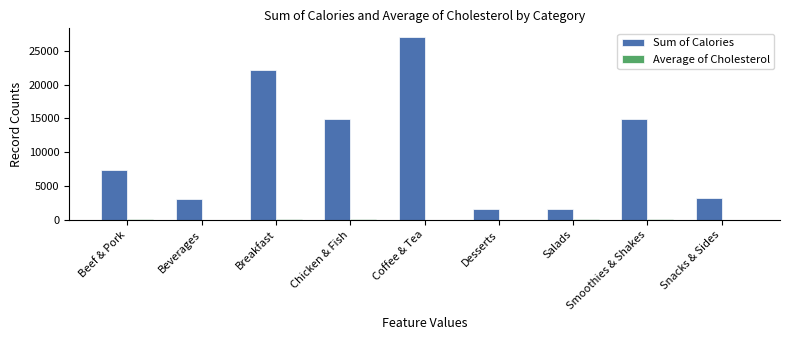

At which category is the sum across all series the highest?

Coffee & Tea